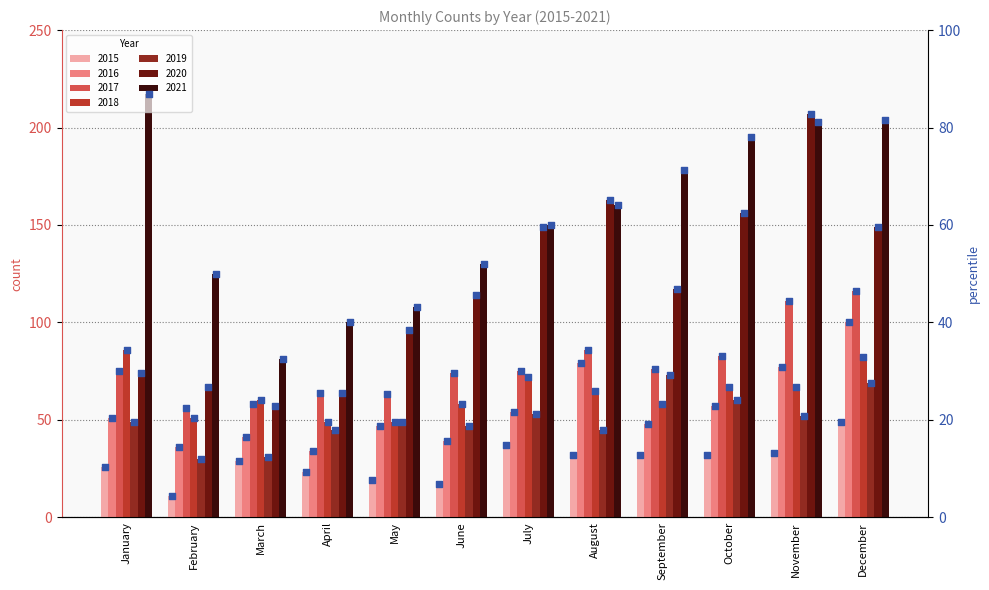

Approximately how many times larger is the value at February compared to September?

0.3